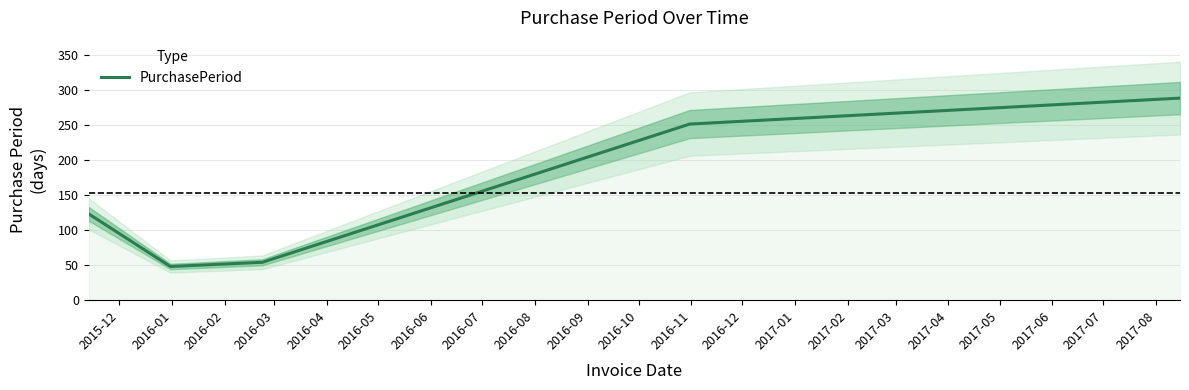

What is the highest value of the PurchasePeriod series?

288